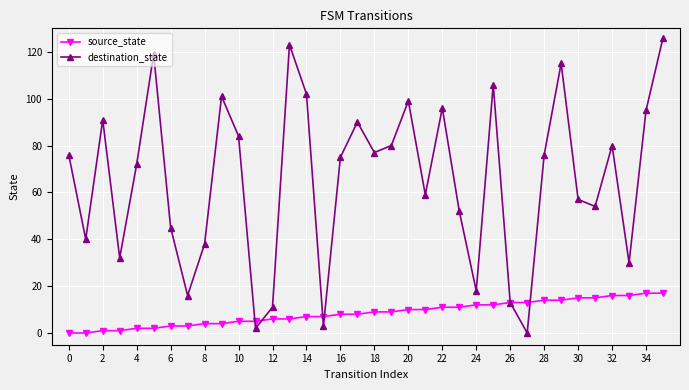

How many interior local peaks does the destination_state series have?

10